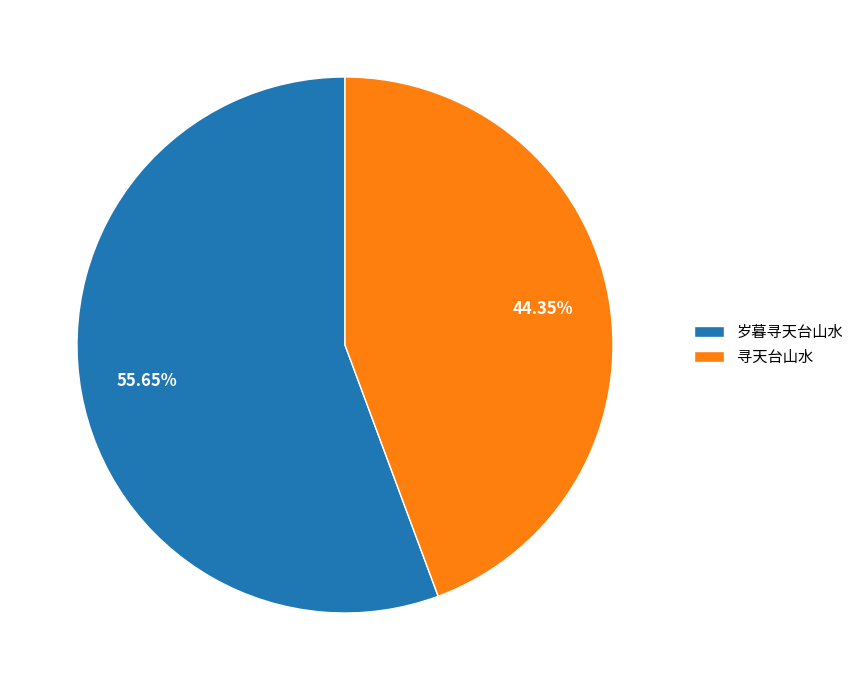

Do 岁暮寻天台山水 and 寻天台山水 together represent more than half of the pie?

Yes